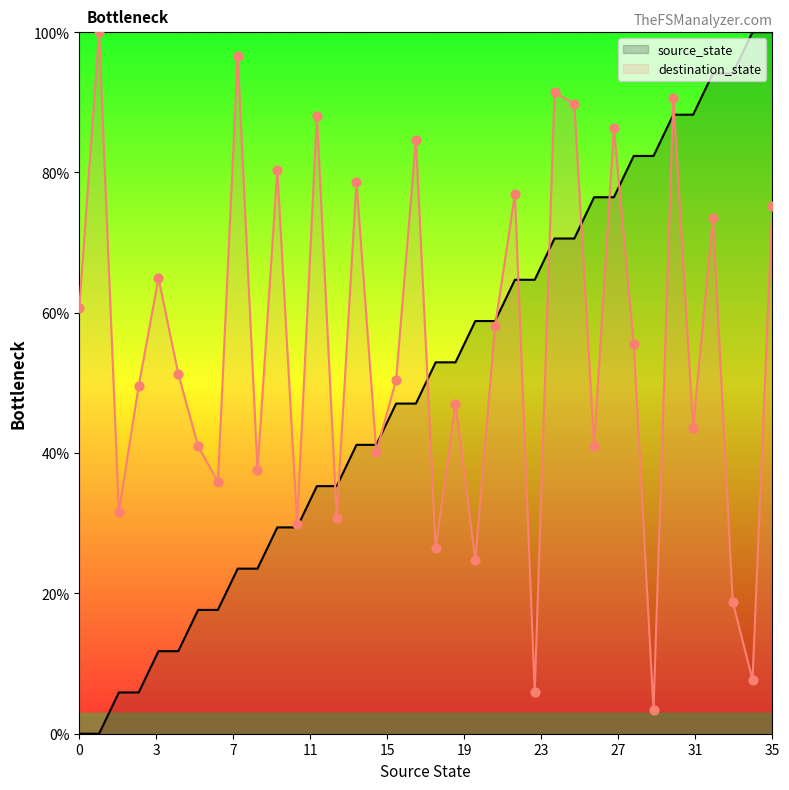

What is the total value across all series at 21?

116.9